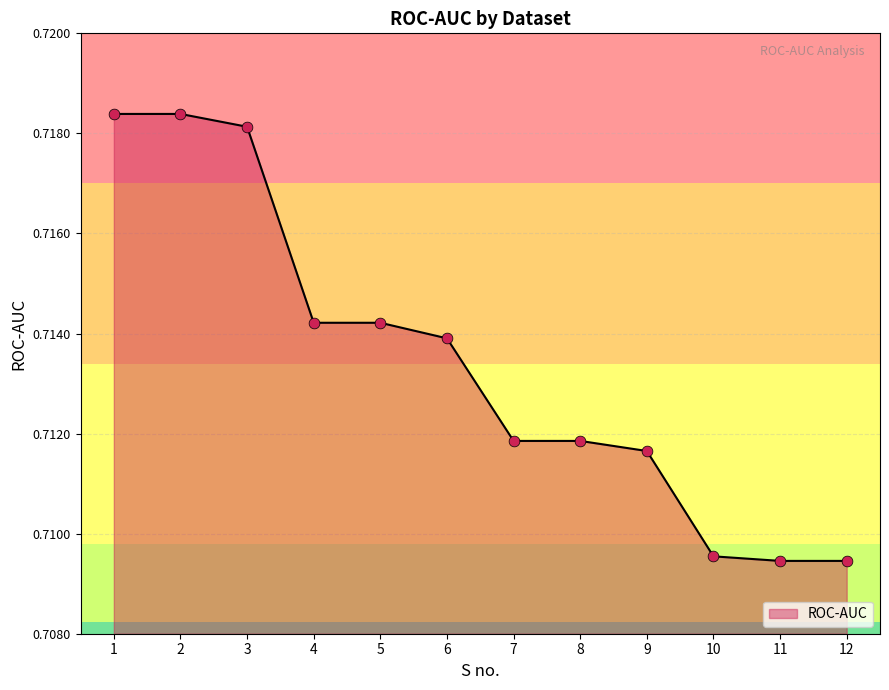

Which has a higher value, 10 or 4?

4